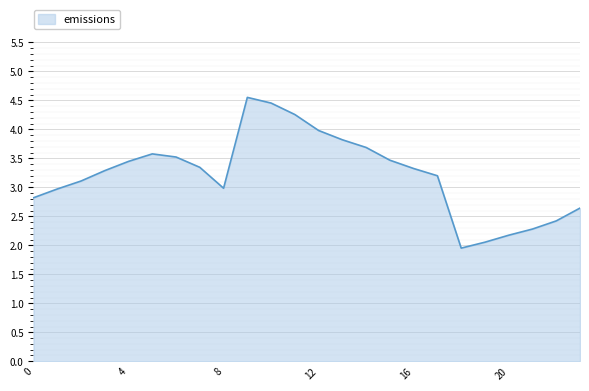

What is the greatest value displayed?

4.6